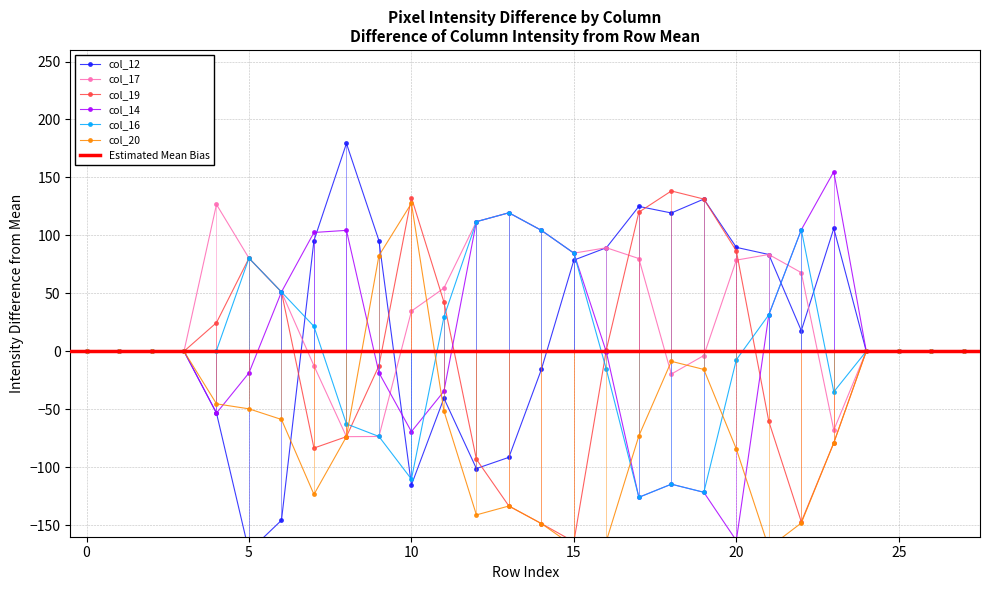

True or false: col_17 has more than 0 interior local peaks.

True